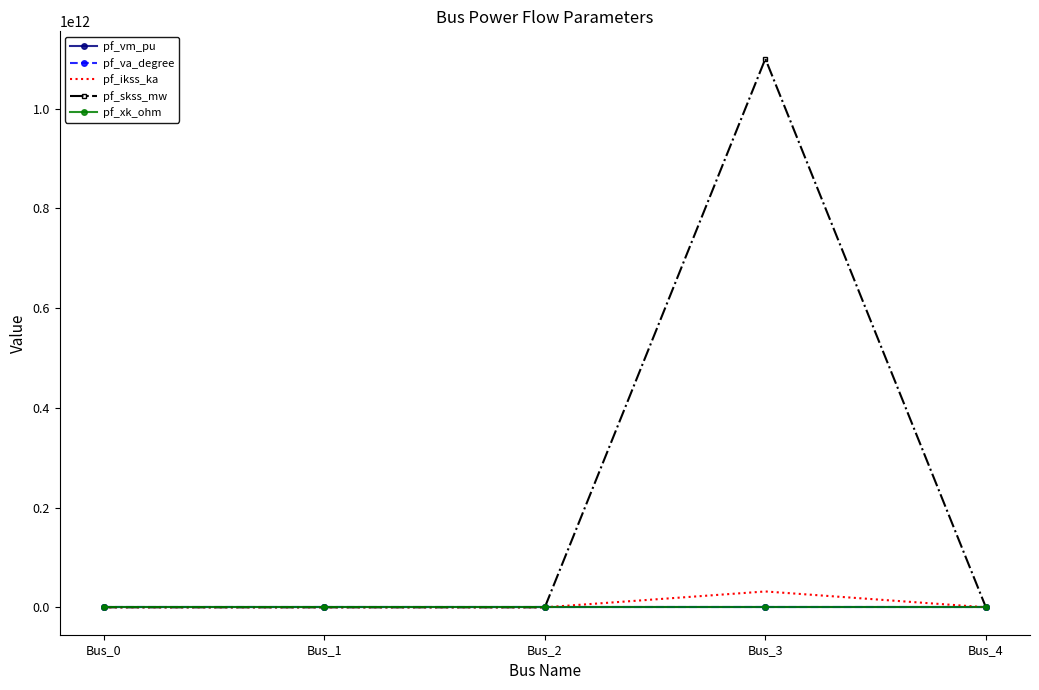

Is it true that pf_ikss_ka equals 0.0 at Bus_0?

True